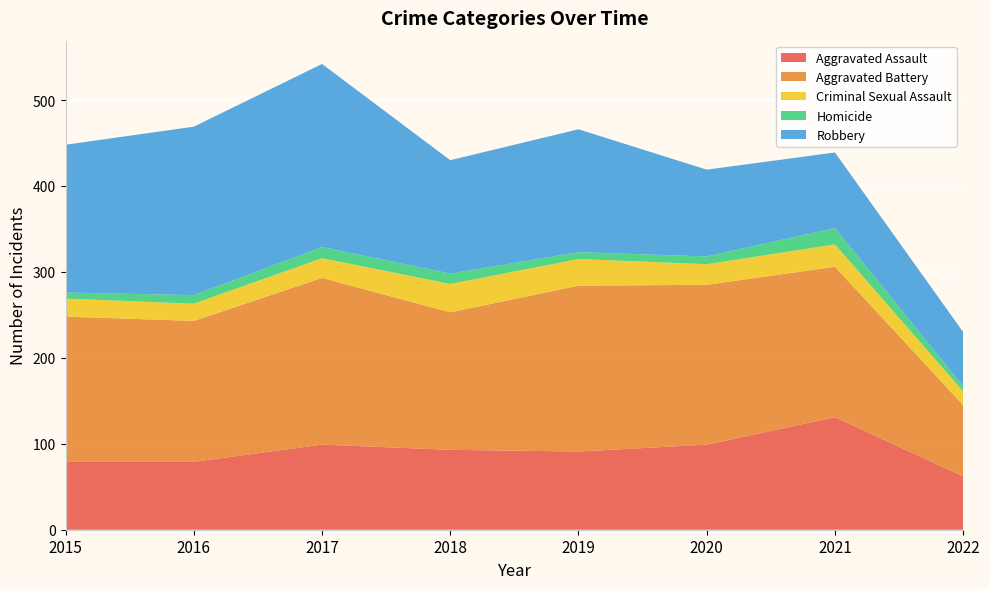

Reading left to right, extract all data points from this chart.

Aggravated Assault: 79	79	99	93	91	99	131	62
Aggravated Battery: 169	164	194	160	193	186	175	83
Criminal Sexual Assault: 21	20	23	33	31	24	26	16
Homicide: 7	10	13	12	8	9	19	6
Robbery: 172	196	213	132	143	101	88	63